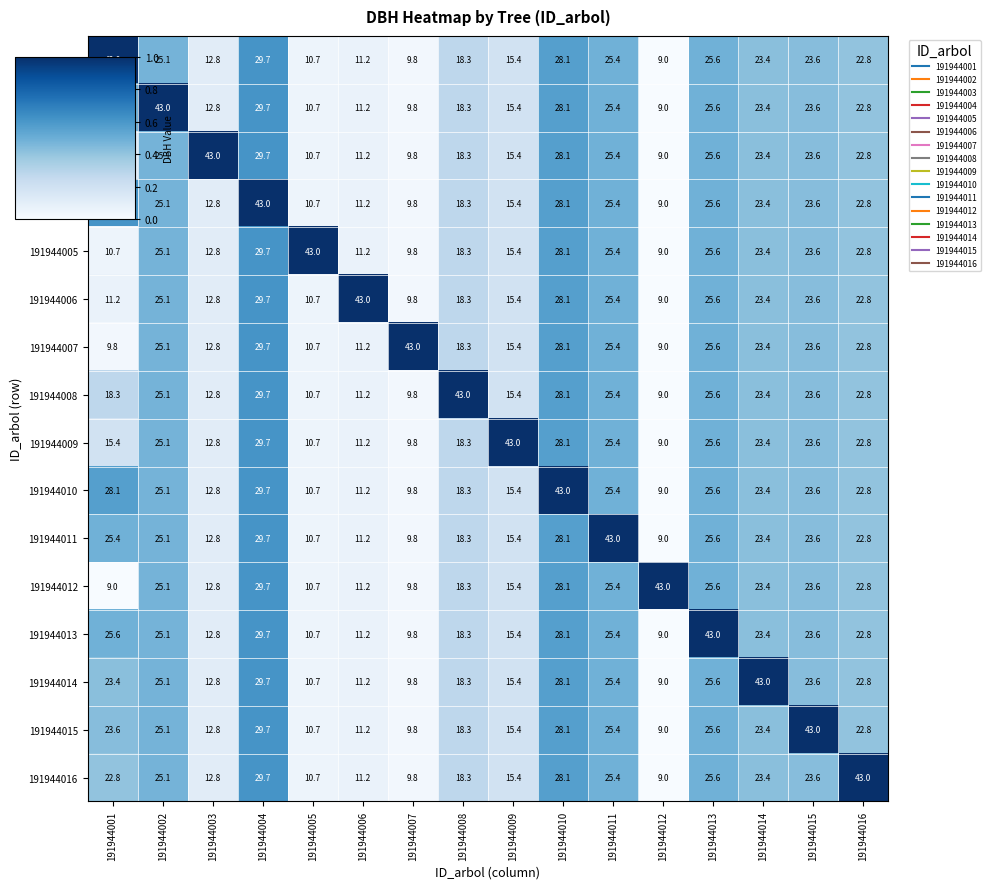

Between 191944001 and 191944004, which series saw the biggest shift?

191944012